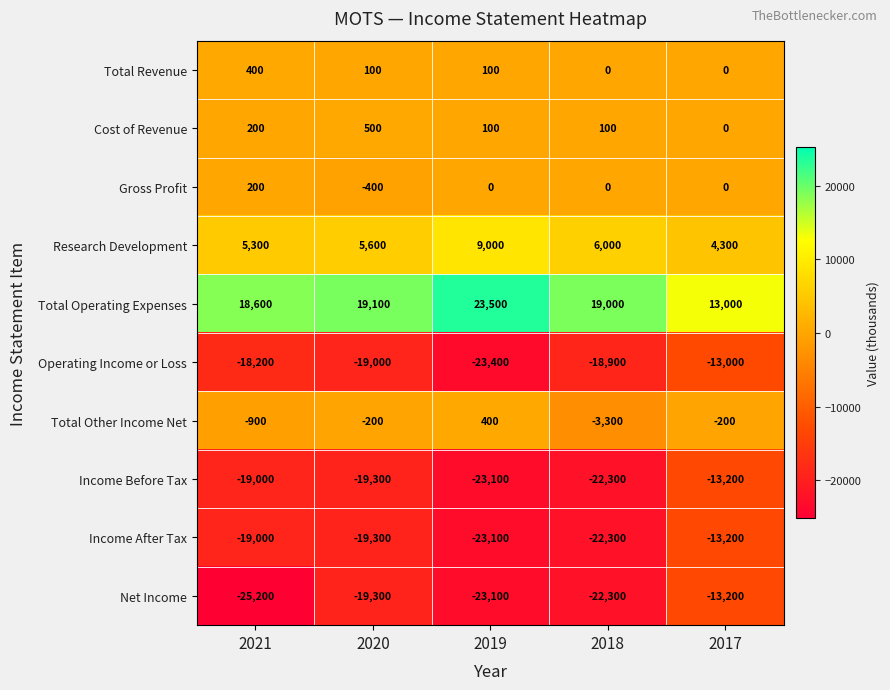

At which label is Cost of Revenue closest to 250?

2021